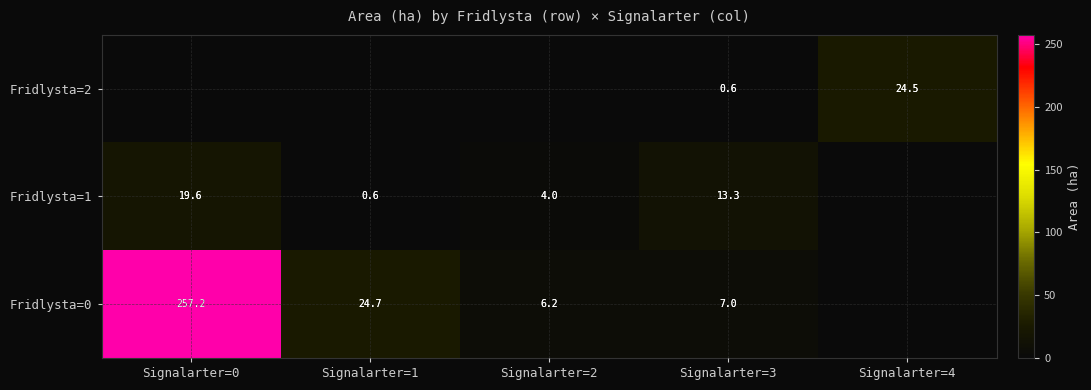

At Signalarter=3, list the series in order from smallest to largest.

Fridlysta=2, Fridlysta=0, Fridlysta=1